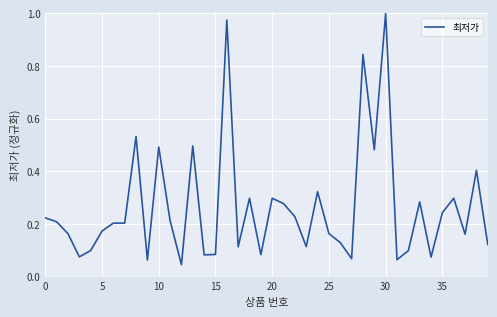

Which category has the highest value across all series?

30